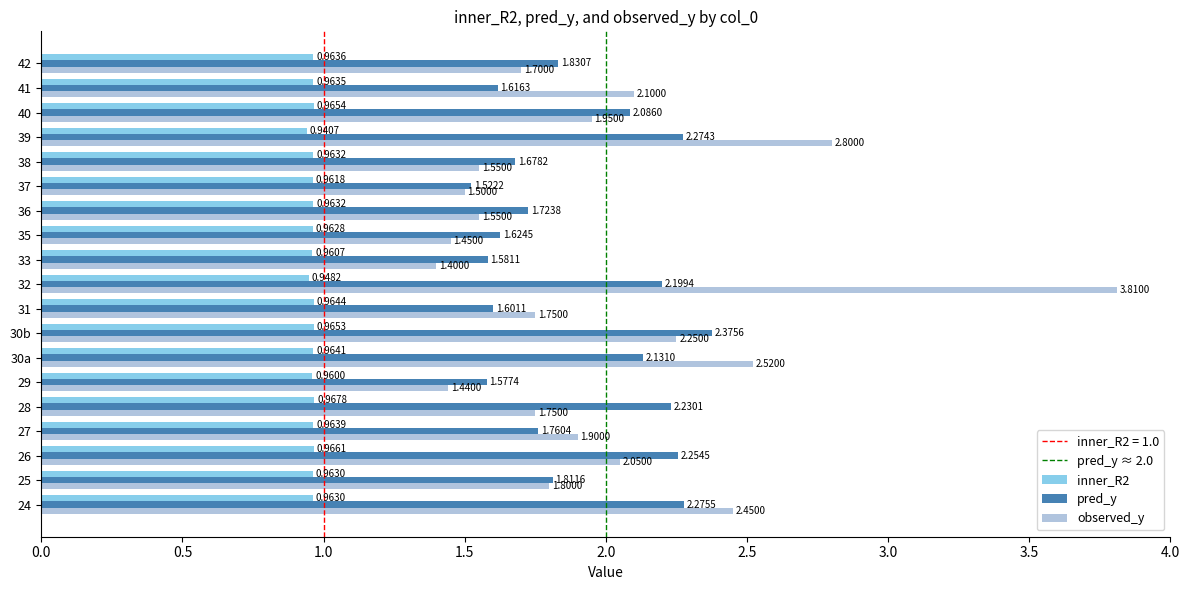

Which series has the largest total across all categories?

observed_y